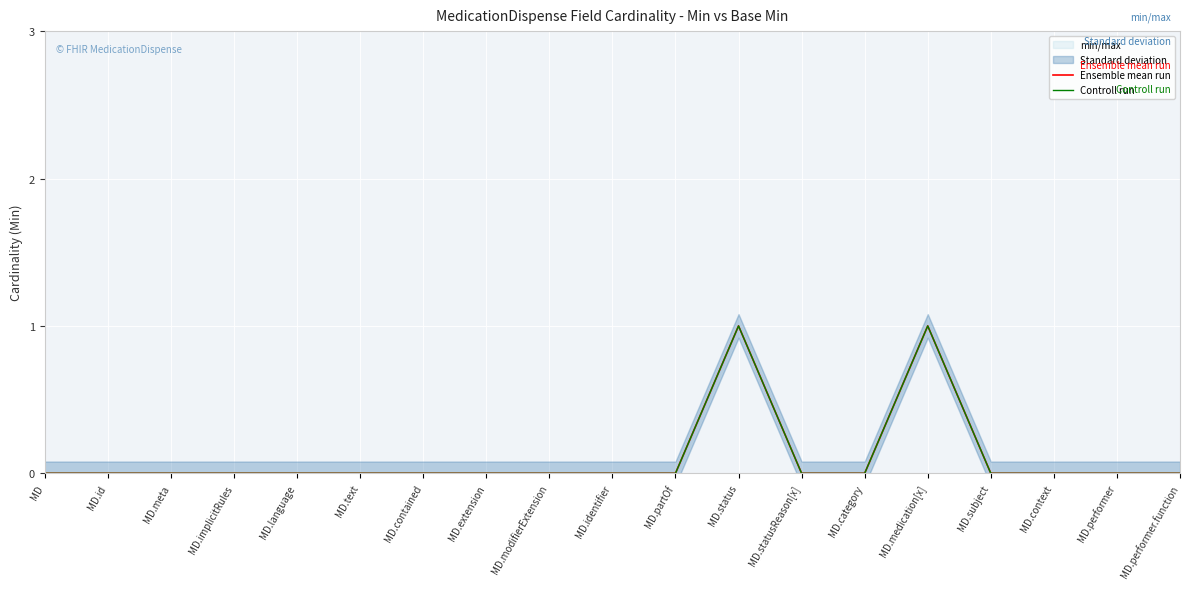

What is the label of the 1st point from the left?

MD